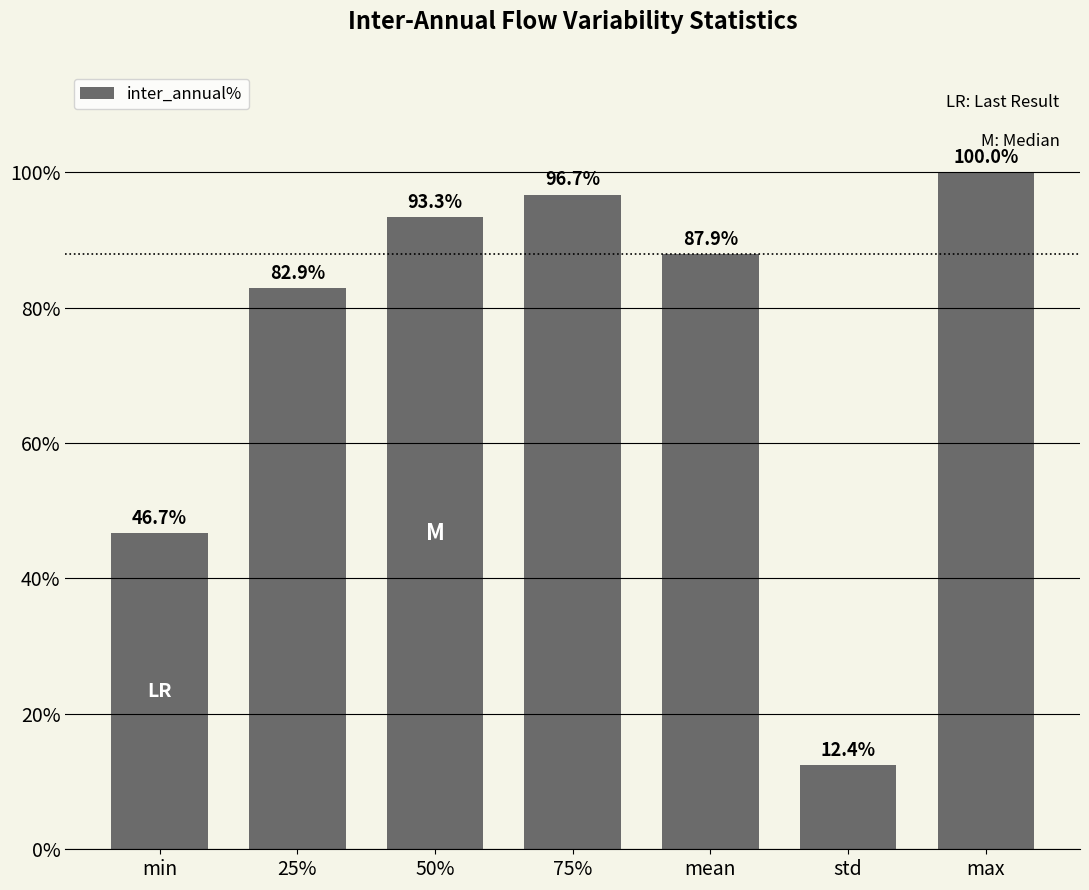

How many data points are less than 87?

3